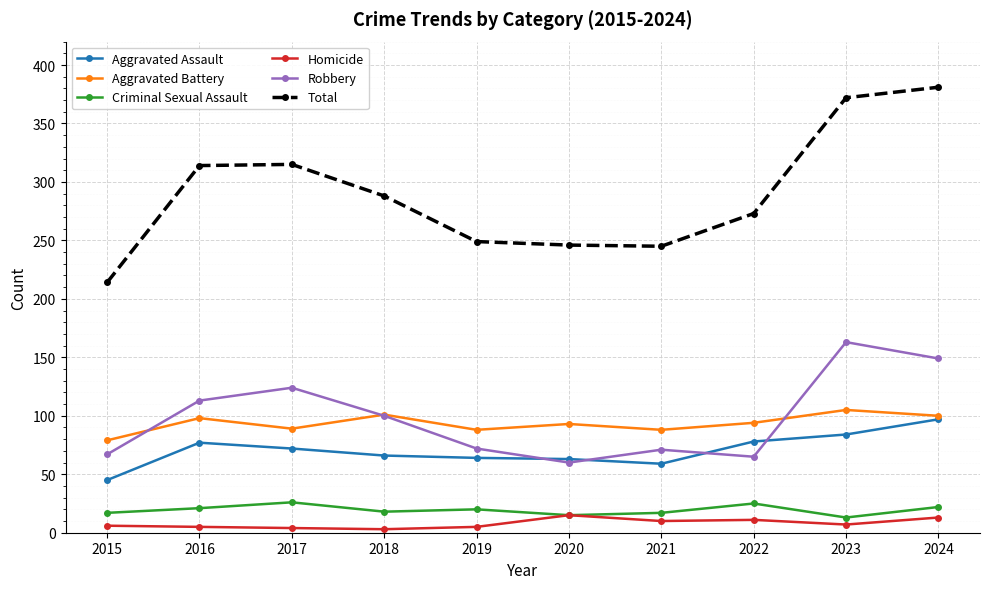

Which category has the highest value in the Aggravated Battery series?

2023